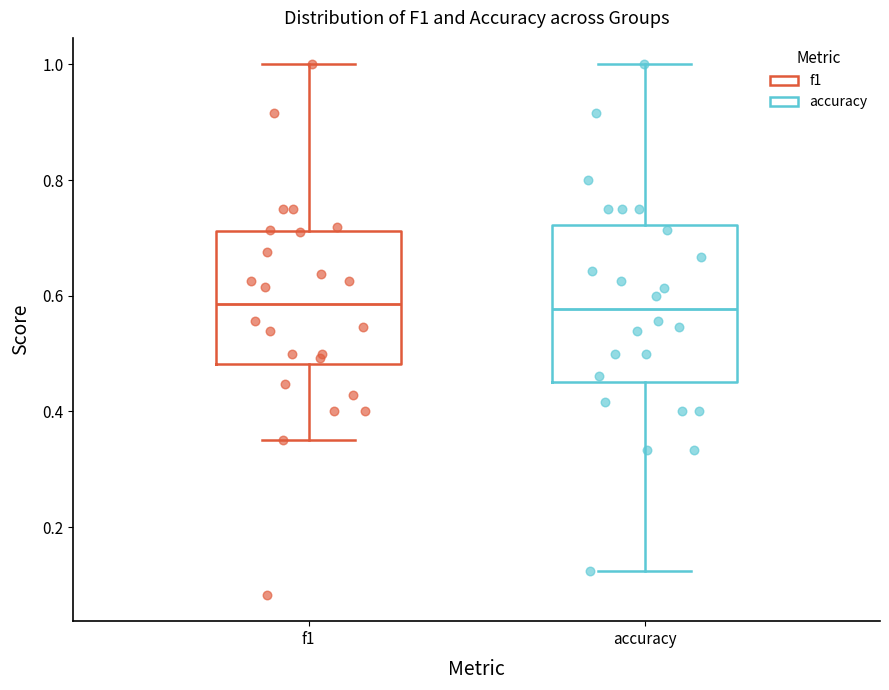

Which box is the tallest, from its lower edge to its upper edge?

accuracy